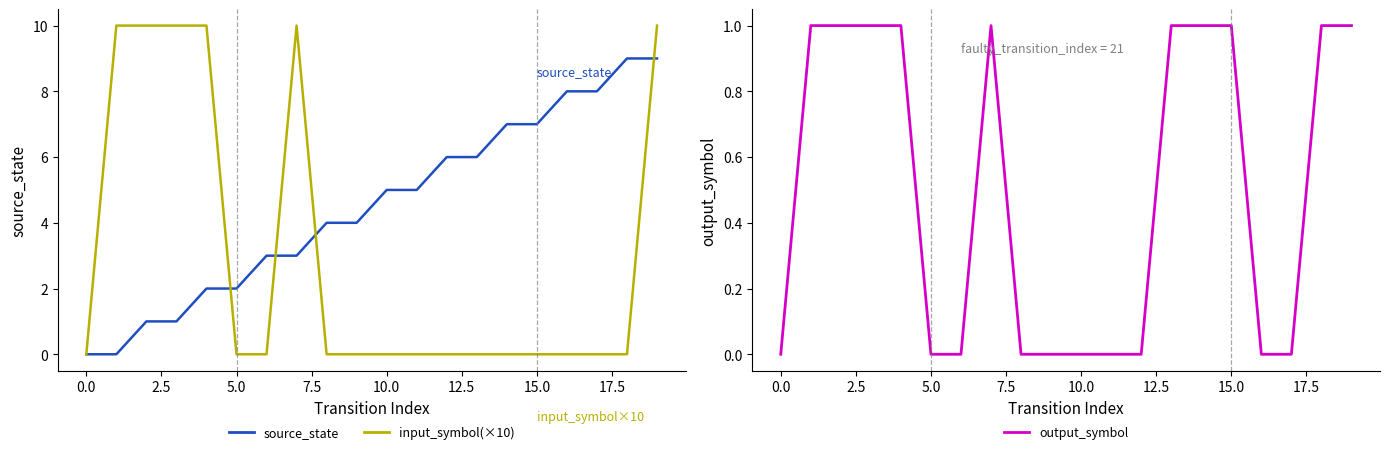

True or false: input_symbol (×10) and source_state intersect in this chart.

True